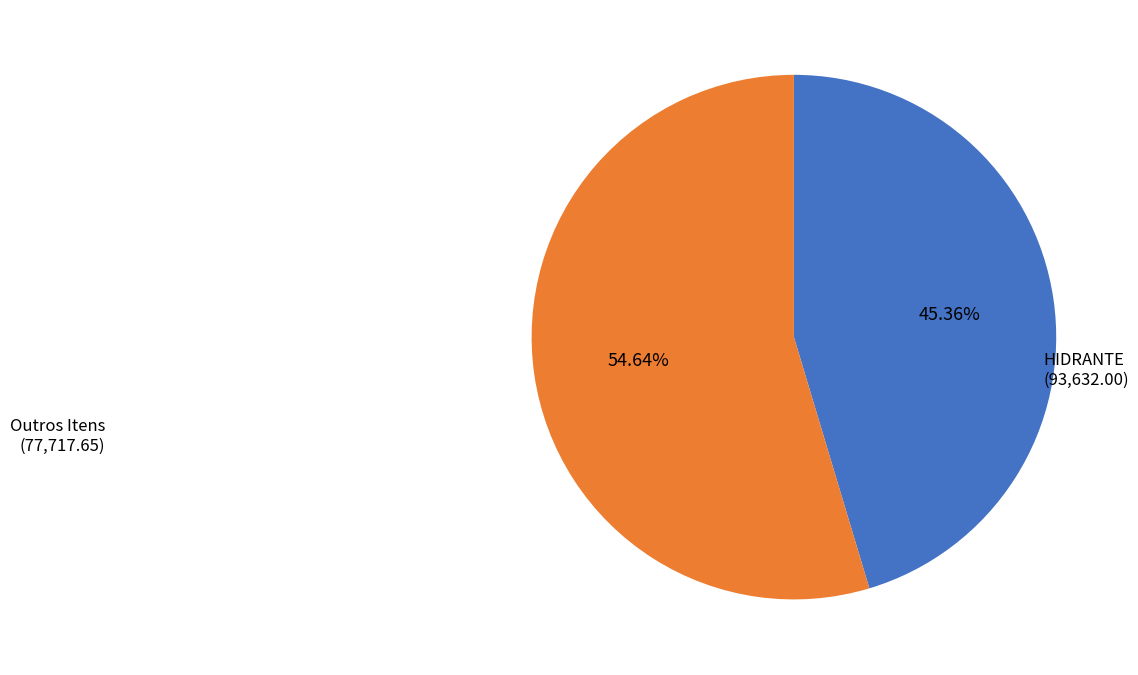

Does any single category account for the majority?

Yes